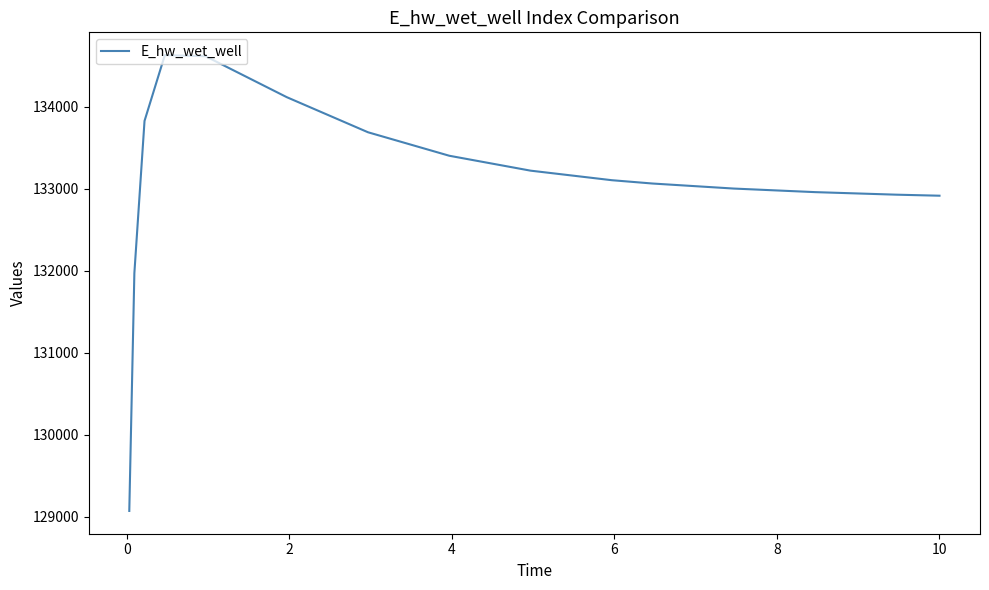

What is the difference between the maximum and minimum values?

5559.4